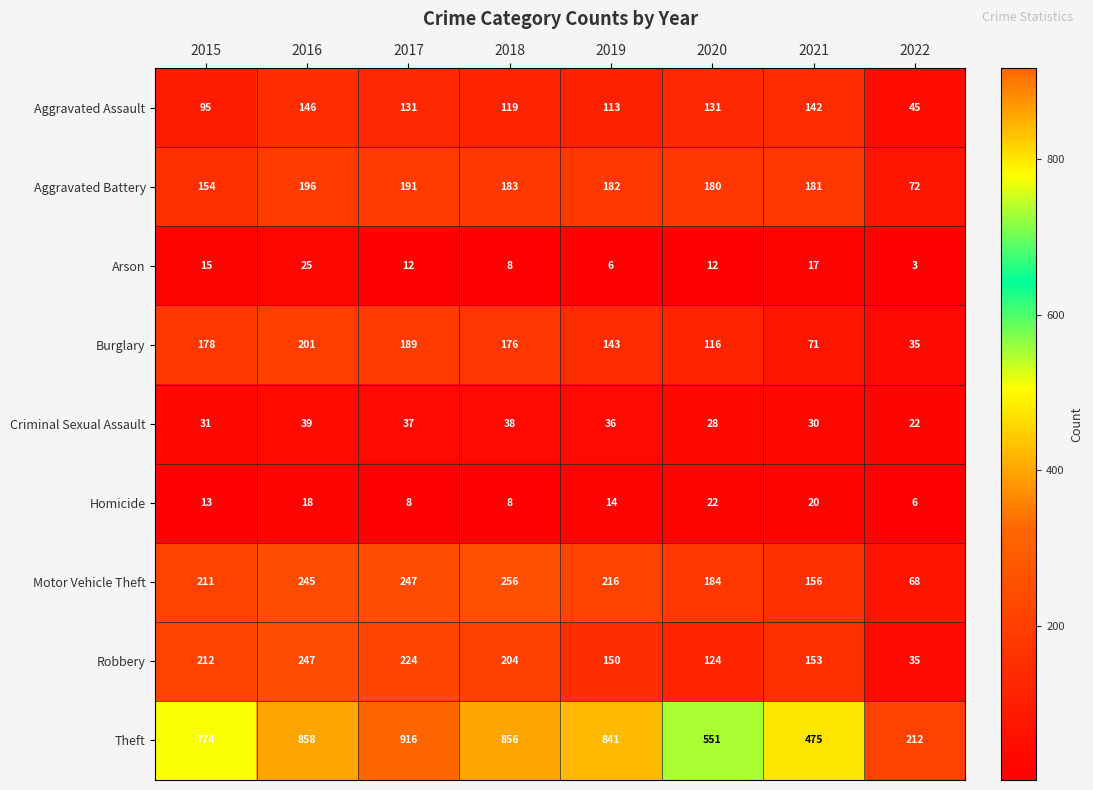

What is the smallest value displayed?

3